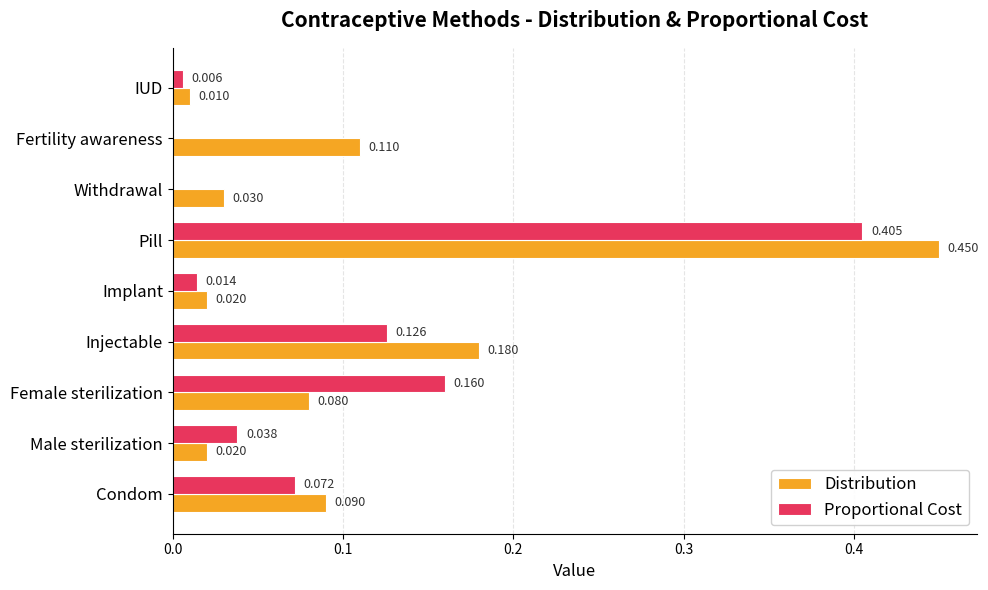

Which category has the highest value in the Distribution series?

Pill